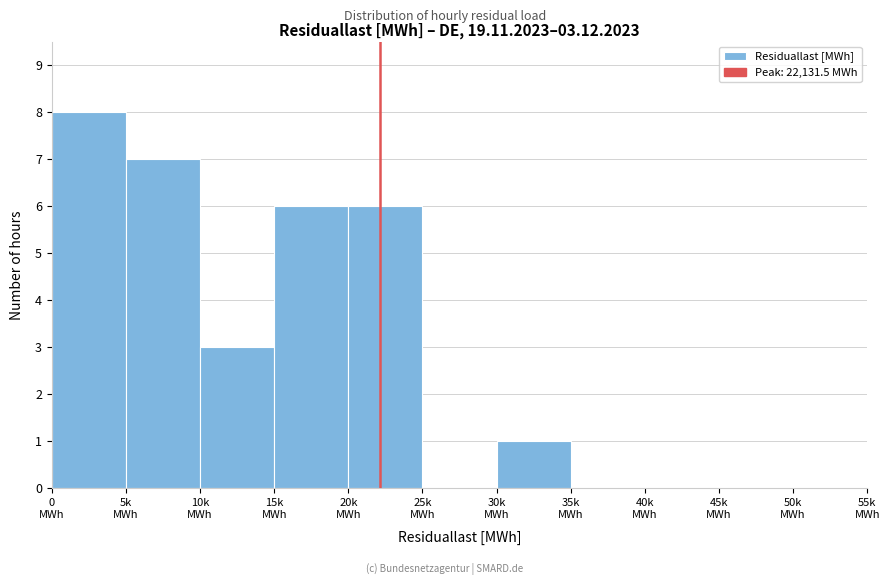

What is the greatest value displayed?

8